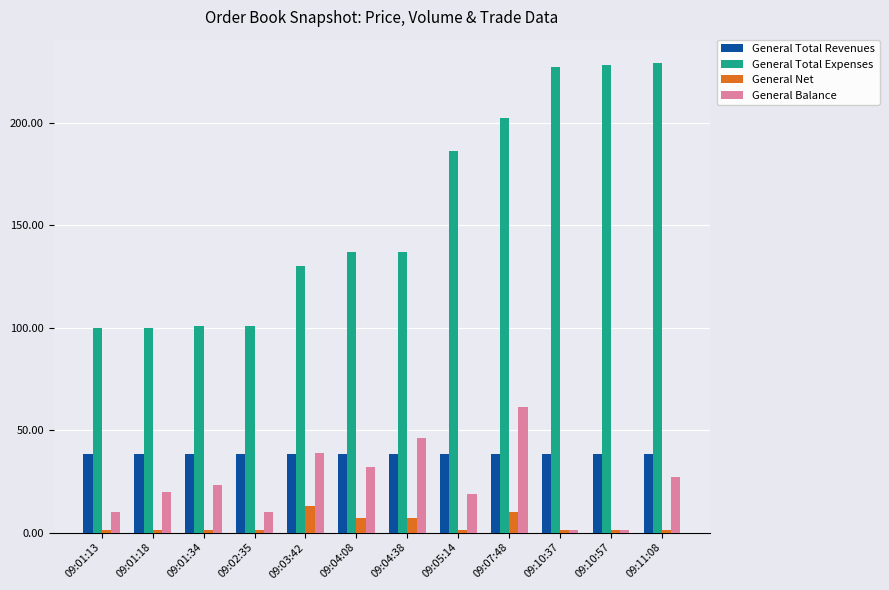

What is the spread (max minus min) of values at 09:05:14?

185.0